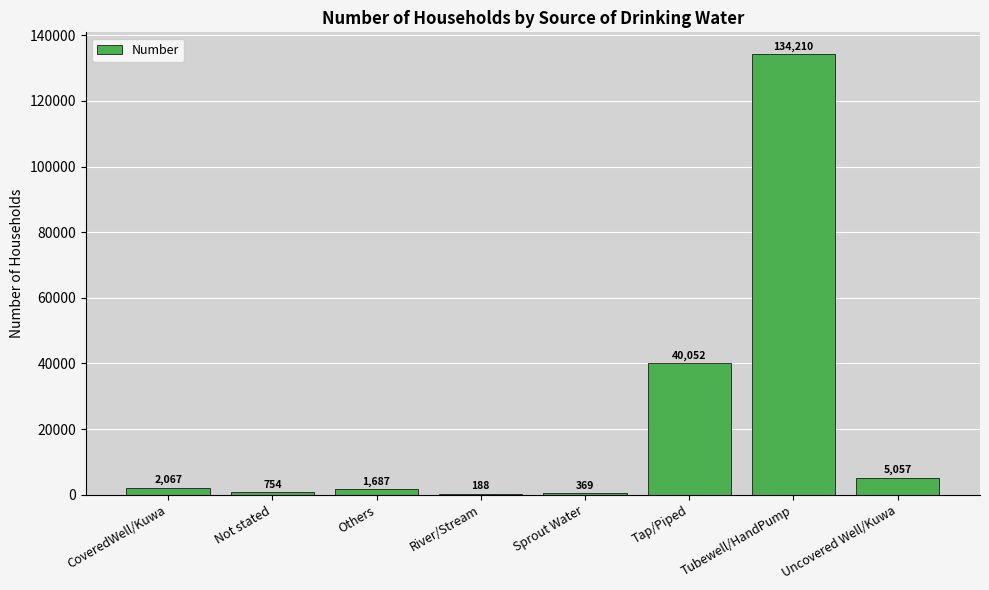

Which has a higher value, Uncovered Well/Kuwa or Sprout Water?

Uncovered Well/Kuwa